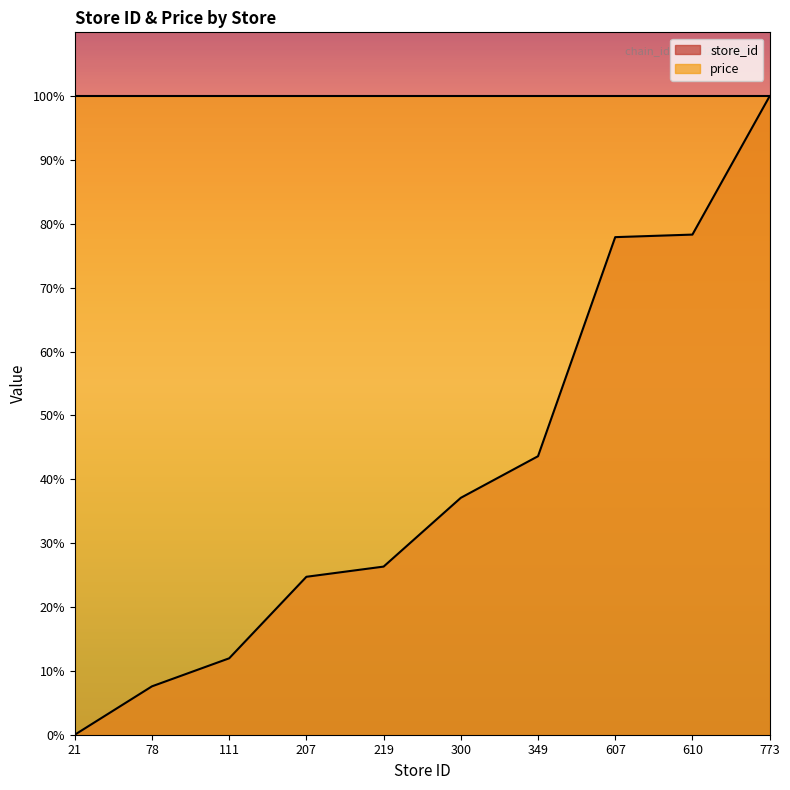

What is the sum of the values at 21 and 300?

37.1